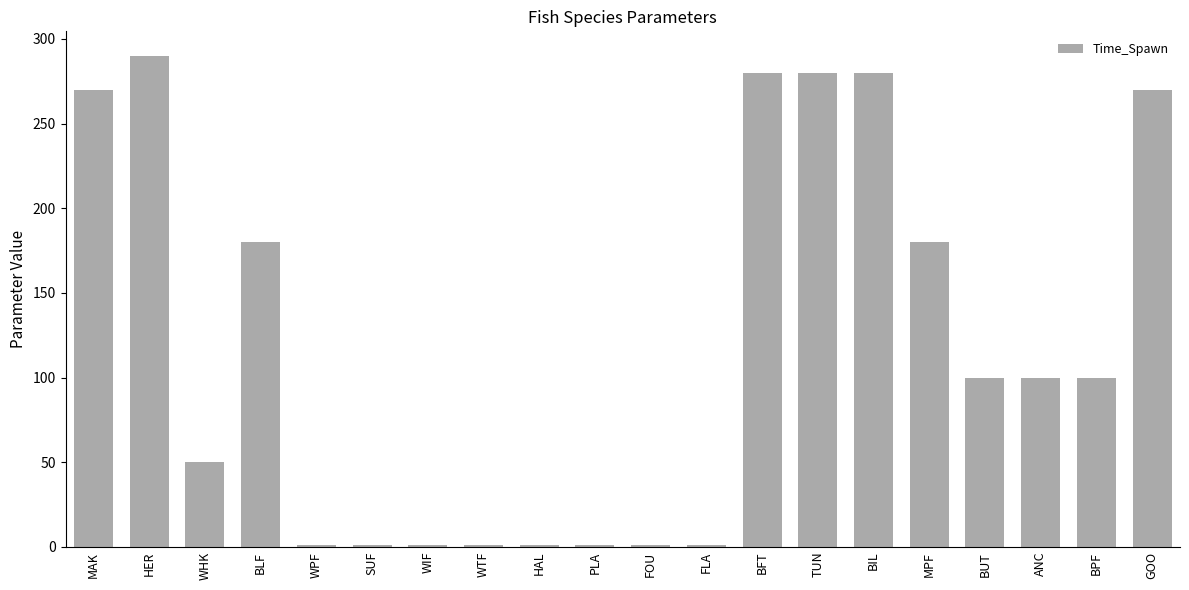

What is the change in value from ANC to GOO?

+170